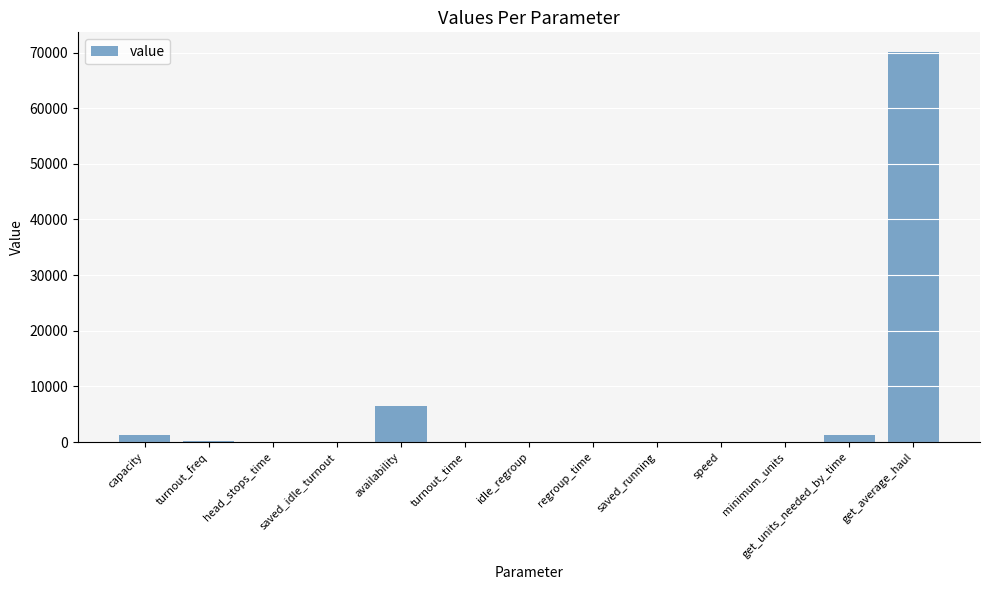

Where is the data nearest to the value 35059?

availability